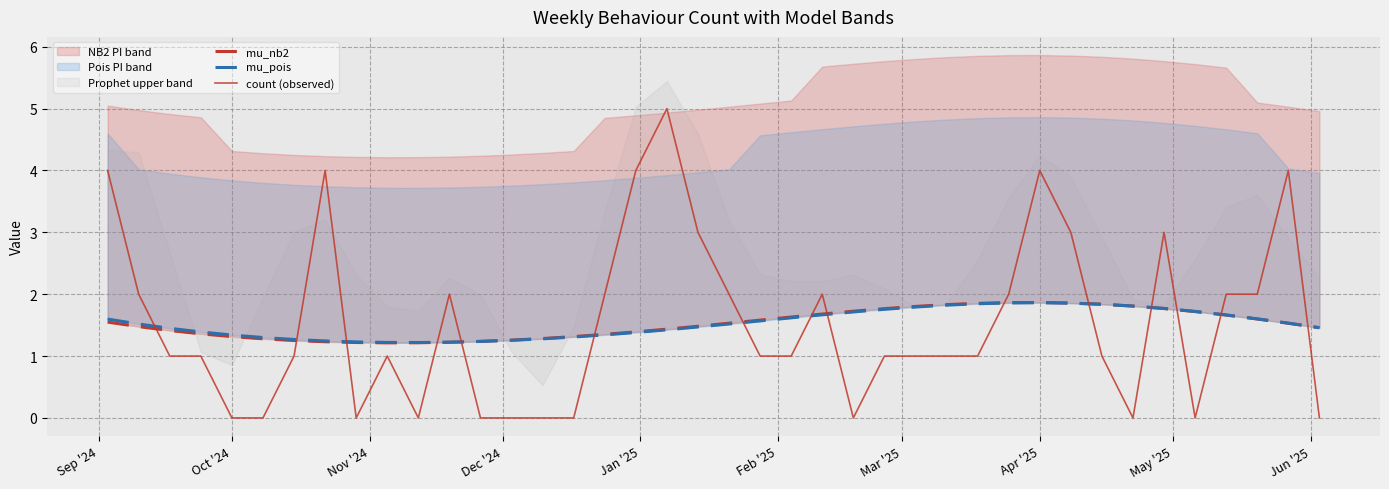

True or false: mu_pois has more than 2 points higher than both neighbors.

False